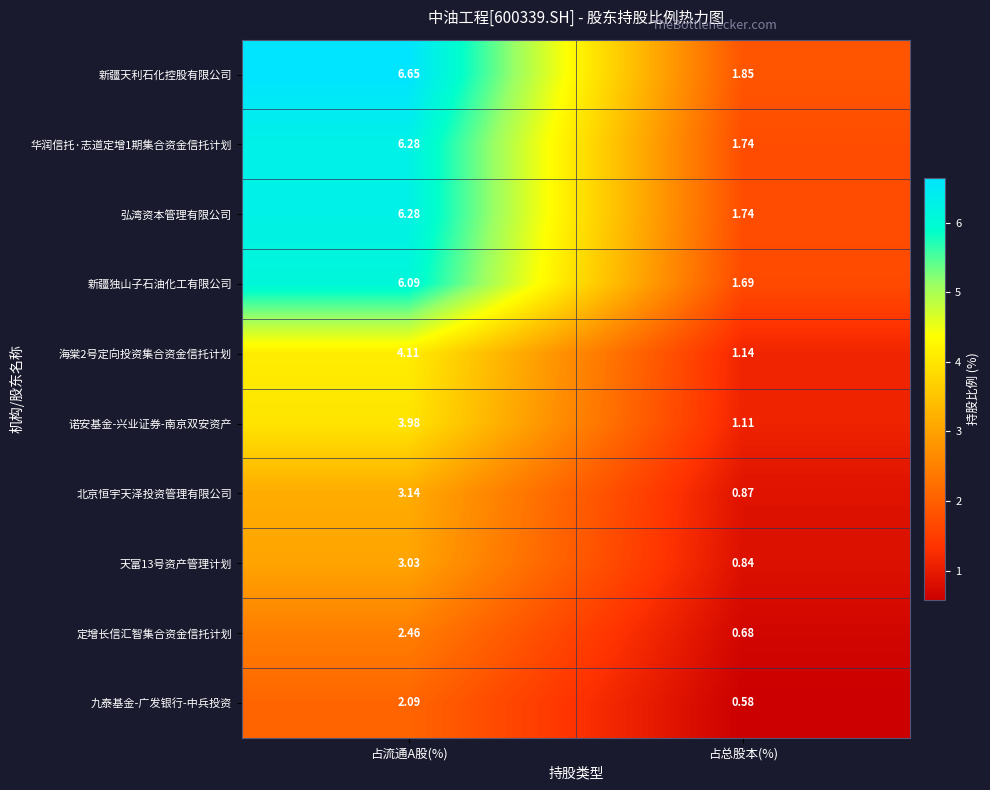

Which series has the widest spread of values?

新疆天利石化控股有限公司